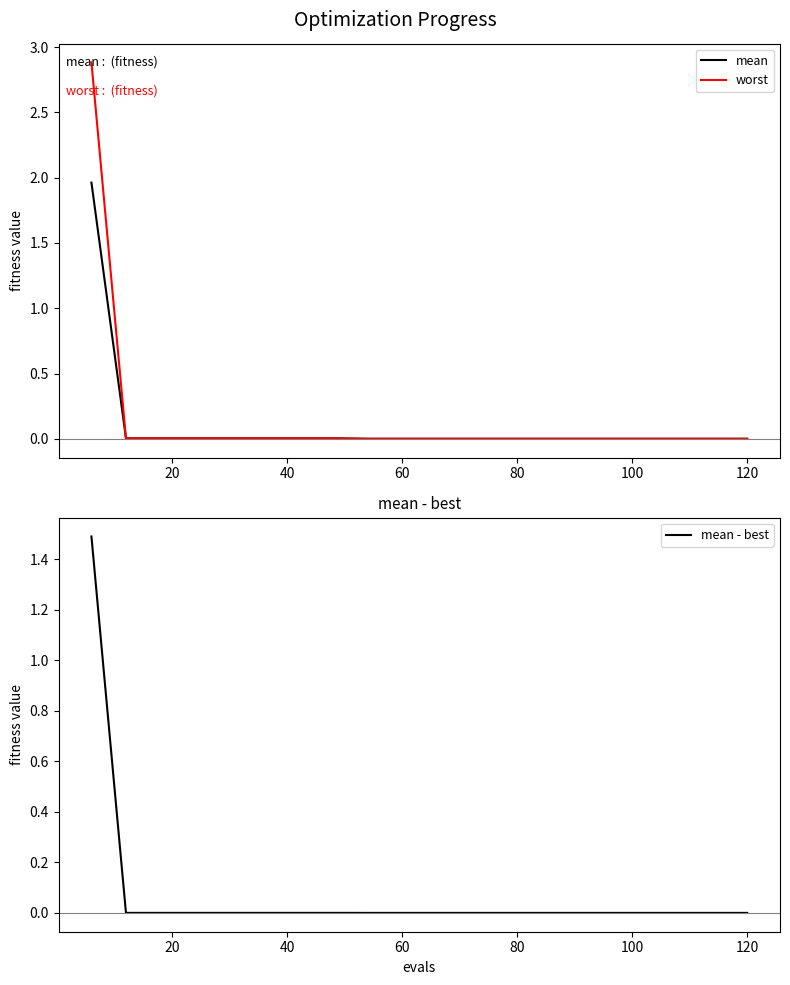

The worst series shows 0.0 at 120. True or false?

True